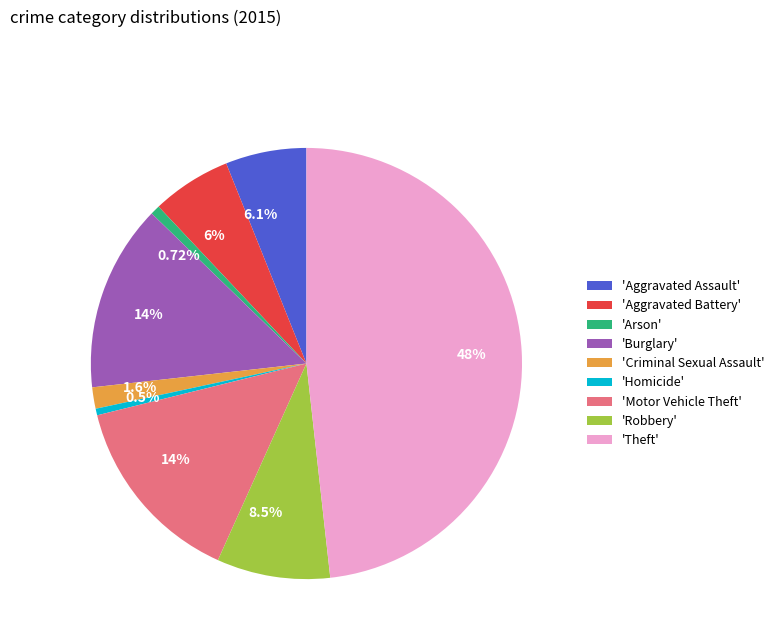

Is there a majority slice in this chart?

No